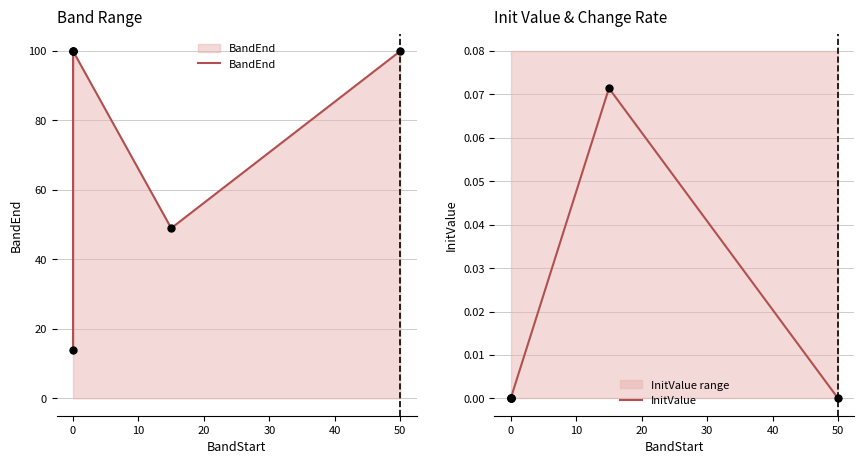

What is the total value across all series at 0?

100.0